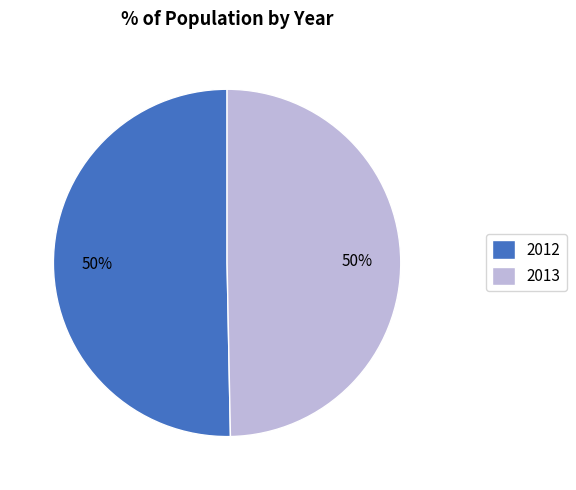

The 2012 slice represents 40% of the pie. True or false?

False